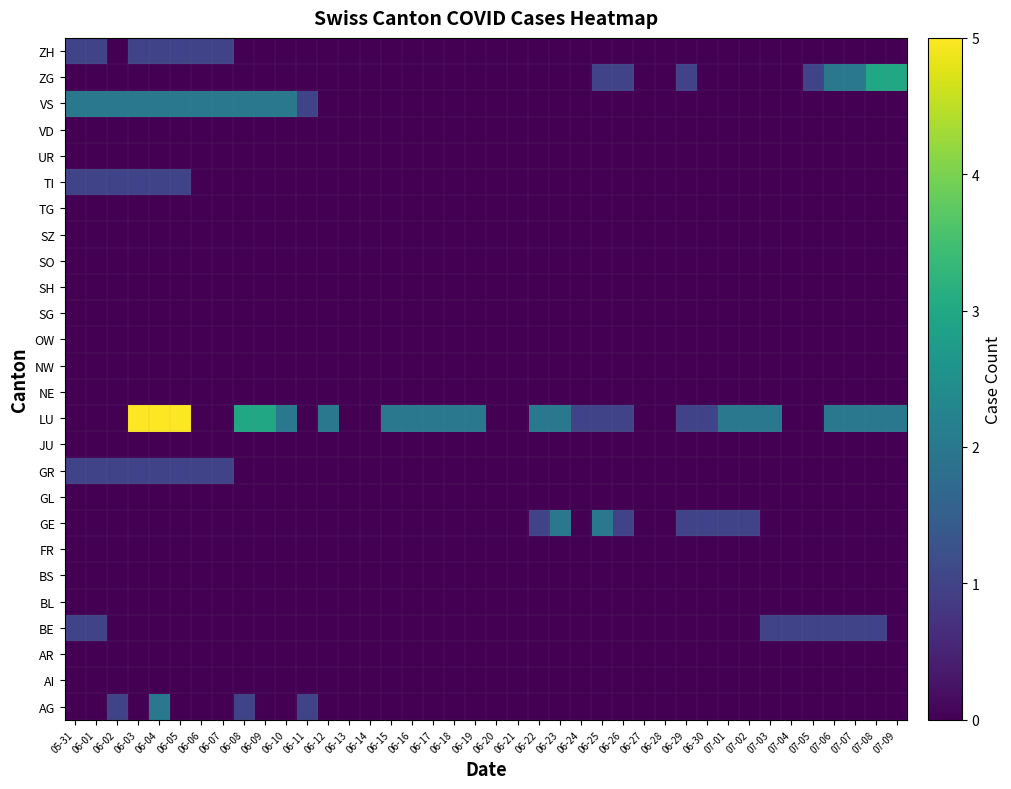

Reading left to right, what are all the values shown in this chart?

AG: 05-31=0	06-01=0	06-02=1	06-03=0	06-04=2	06-05=0	06-06=0	06-07=0	06-08=1	06-09=0	06-10=0	06-11=1	06-12=0	06-13=0	06-14=0	06-15=0	06-16=0	06-17=0	06-18=0	06-19=0	06-20=0	06-21=0	06-22=0	06-23=0	06-24=0	06-25=0	06-26=0	06-27=0	06-28=0	06-29=0	06-30=0	07-01=0	07-02=0	07-03=0	07-04=0	07-05=0	07-06=0	07-07=0	07-08=0	07-09=0
AI: 05-31=0	06-01=0	06-02=0	06-03=0	06-04=0	06-05=0	06-06=0	06-07=0	06-08=0	06-09=0	06-10=0	06-11=0	06-12=0	06-13=0	06-14=0	06-15=0	06-16=0	06-17=0	06-18=0	06-19=0	06-20=0	06-21=0	06-22=0	06-23=0	06-24=0	06-25=0	06-26=0	06-27=0	06-28=0	06-29=0	06-30=0	07-01=0	07-02=0	07-03=0	07-04=0	07-05=0	07-06=0	07-07=0	07-08=0	07-09=0
AR: 05-31=0	06-01=0	06-02=0	06-03=0	06-04=0	06-05=0	06-06=0	06-07=0	06-08=0	06-09=0	06-10=0	06-11=0	06-12=0	06-13=0	06-14=0	06-15=0	06-16=0	06-17=0	06-18=0	06-19=0	06-20=0	06-21=0	06-22=0	06-23=0	06-24=0	06-25=0	06-26=0	06-27=0	06-28=0	06-29=0	06-30=0	07-01=0	07-02=0	07-03=0	07-04=0	07-05=0	07-06=0	07-07=0	07-08=0	07-09=0
BE: 05-31=1	06-01=1	06-02=0	06-03=0	06-04=0	06-05=0	06-06=0	06-07=0	06-08=0	06-09=0	06-10=0	06-11=0	06-12=0	06-13=0	06-14=0	06-15=0	06-16=0	06-17=0	06-18=0	06-19=0	06-20=0	06-21=0	06-22=0	06-23=0	06-24=0	06-25=0	06-26=0	06-27=0	06-28=0	06-29=0	06-30=0	07-01=0	07-02=0	07-03=1	07-04=1	07-05=1	07-06=1	07-07=1	07-08=1	07-09=0
BL: 05-31=0	06-01=0	06-02=0	06-03=0	06-04=0	06-05=0	06-06=0	06-07=0	06-08=0	06-09=0	06-10=0	06-11=0	06-12=0	06-13=0	06-14=0	06-15=0	06-16=0	06-17=0	06-18=0	06-19=0	06-20=0	06-21=0	06-22=0	06-23=0	06-24=0	06-25=0	06-26=0	06-27=0	06-28=0	06-29=0	06-30=0	07-01=0	07-02=0	07-03=0	07-04=0	07-05=0	07-06=0	07-07=0	07-08=0	07-09=0
BS: 05-31=0	06-01=0	06-02=0	06-03=0	06-04=0	06-05=0	06-06=0	06-07=0	06-08=0	06-09=0	06-10=0	06-11=0	06-12=0	06-13=0	06-14=0	06-15=0	06-16=0	06-17=0	06-18=0	06-19=0	06-20=0	06-21=0	06-22=0	06-23=0	06-24=0	06-25=0	06-26=0	06-27=0	06-28=0	06-29=0	06-30=0	07-01=0	07-02=0	07-03=0	07-04=0	07-05=0	07-06=0	07-07=0	07-08=0	07-09=0
FR: 05-31=0	06-01=0	06-02=0	06-03=0	06-04=0	06-05=0	06-06=0	06-07=0	06-08=0	06-09=0	06-10=0	06-11=0	06-12=0	06-13=0	06-14=0	06-15=0	06-16=0	06-17=0	06-18=0	06-19=0	06-20=0	06-21=0	06-22=0	06-23=0	06-24=0	06-25=0	06-26=0	06-27=0	06-28=0	06-29=0	06-30=0	07-01=0	07-02=0	07-03=0	07-04=0	07-05=0	07-06=0	07-07=0	07-08=0	07-09=0
GE: 05-31=0	06-01=0	06-02=0	06-03=0	06-04=0	06-05=0	06-06=0	06-07=0	06-08=0	06-09=0	06-10=0	06-11=0	06-12=0	06-13=0	06-14=0	06-15=0	06-16=0	06-17=0	06-18=0	06-19=0	06-20=0	06-21=0	06-22=1	06-23=2	06-24=0	06-25=2	06-26=1	06-27=0	06-28=0	06-29=1	06-30=1	07-01=1	07-02=1	07-03=0	07-04=0	07-05=0	07-06=0	07-07=0	07-08=0	07-09=0
GL: 05-31=0	06-01=0	06-02=0	06-03=0	06-04=0	06-05=0	06-06=0	06-07=0	06-08=0	06-09=0	06-10=0	06-11=0	06-12=0	06-13=0	06-14=0	06-15=0	06-16=0	06-17=0	06-18=0	06-19=0	06-20=0	06-21=0	06-22=0	06-23=0	06-24=0	06-25=0	06-26=0	06-27=0	06-28=0	06-29=0	06-30=0	07-01=0	07-02=0	07-03=0	07-04=0	07-05=0	07-06=0	07-07=0	07-08=0	07-09=0
GR: 05-31=1	06-01=1	06-02=1	06-03=1	06-04=1	06-05=1	06-06=1	06-07=1	06-08=0	06-09=0	06-10=0	06-11=0	06-12=0	06-13=0	06-14=0	06-15=0	06-16=0	06-17=0	06-18=0	06-19=0	06-20=0	06-21=0	06-22=0	06-23=0	06-24=0	06-25=0	06-26=0	06-27=0	06-28=0	06-29=0	06-30=0	07-01=0	07-02=0	07-03=0	07-04=0	07-05=0	07-06=0	07-07=0	07-08=0	07-09=0
JU: 05-31=0	06-01=0	06-02=0	06-03=0	06-04=0	06-05=0	06-06=0	06-07=0	06-08=0	06-09=0	06-10=0	06-11=0	06-12=0	06-13=0	06-14=0	06-15=0	06-16=0	06-17=0	06-18=0	06-19=0	06-20=0	06-21=0	06-22=0	06-23=0	06-24=0	06-25=0	06-26=0	06-27=0	06-28=0	06-29=0	06-30=0	07-01=0	07-02=0	07-03=0	07-04=0	07-05=0	07-06=0	07-07=0	07-08=0	07-09=0
LU: 05-31=0	06-01=0	06-02=0	06-03=5	06-04=5	06-05=5	06-06=0	06-07=0	06-08=3	06-09=3	06-10=2	06-11=0	06-12=2	06-13=0	06-14=0	06-15=2	06-16=2	06-17=2	06-18=2	06-19=2	06-20=0	06-21=0	06-22=2	06-23=2	06-24=1	06-25=1	06-26=1	06-27=0	06-28=0	06-29=1	06-30=1	07-01=2	07-02=2	07-03=2	07-04=0	07-05=0	07-06=2	07-07=2	07-08=2	07-09=2
NE: 05-31=0	06-01=0	06-02=0	06-03=0	06-04=0	06-05=0	06-06=0	06-07=0	06-08=0	06-09=0	06-10=0	06-11=0	06-12=0	06-13=0	06-14=0	06-15=0	06-16=0	06-17=0	06-18=0	06-19=0	06-20=0	06-21=0	06-22=0	06-23=0	06-24=0	06-25=0	06-26=0	06-27=0	06-28=0	06-29=0	06-30=0	07-01=0	07-02=0	07-03=0	07-04=0	07-05=0	07-06=0	07-07=0	07-08=0	07-09=0
NW: 05-31=0	06-01=0	06-02=0	06-03=0	06-04=0	06-05=0	06-06=0	06-07=0	06-08=0	06-09=0	06-10=0	06-11=0	06-12=0	06-13=0	06-14=0	06-15=0	06-16=0	06-17=0	06-18=0	06-19=0	06-20=0	06-21=0	06-22=0	06-23=0	06-24=0	06-25=0	06-26=0	06-27=0	06-28=0	06-29=0	06-30=0	07-01=0	07-02=0	07-03=0	07-04=0	07-05=0	07-06=0	07-07=0	07-08=0	07-09=0
OW: 05-31=0	06-01=0	06-02=0	06-03=0	06-04=0	06-05=0	06-06=0	06-07=0	06-08=0	06-09=0	06-10=0	06-11=0	06-12=0	06-13=0	06-14=0	06-15=0	06-16=0	06-17=0	06-18=0	06-19=0	06-20=0	06-21=0	06-22=0	06-23=0	06-24=0	06-25=0	06-26=0	06-27=0	06-28=0	06-29=0	06-30=0	07-01=0	07-02=0	07-03=0	07-04=0	07-05=0	07-06=0	07-07=0	07-08=0	07-09=0
SG: 05-31=0	06-01=0	06-02=0	06-03=0	06-04=0	06-05=0	06-06=0	06-07=0	06-08=0	06-09=0	06-10=0	06-11=0	06-12=0	06-13=0	06-14=0	06-15=0	06-16=0	06-17=0	06-18=0	06-19=0	06-20=0	06-21=0	06-22=0	06-23=0	06-24=0	06-25=0	06-26=0	06-27=0	06-28=0	06-29=0	06-30=0	07-01=0	07-02=0	07-03=0	07-04=0	07-05=0	07-06=0	07-07=0	07-08=0	07-09=0
SH: 05-31=0	06-01=0	06-02=0	06-03=0	06-04=0	06-05=0	06-06=0	06-07=0	06-08=0	06-09=0	06-10=0	06-11=0	06-12=0	06-13=0	06-14=0	06-15=0	06-16=0	06-17=0	06-18=0	06-19=0	06-20=0	06-21=0	06-22=0	06-23=0	06-24=0	06-25=0	06-26=0	06-27=0	06-28=0	06-29=0	06-30=0	07-01=0	07-02=0	07-03=0	07-04=0	07-05=0	07-06=0	07-07=0	07-08=0	07-09=0
SO: 05-31=0	06-01=0	06-02=0	06-03=0	06-04=0	06-05=0	06-06=0	06-07=0	06-08=0	06-09=0	06-10=0	06-11=0	06-12=0	06-13=0	06-14=0	06-15=0	06-16=0	06-17=0	06-18=0	06-19=0	06-20=0	06-21=0	06-22=0	06-23=0	06-24=0	06-25=0	06-26=0	06-27=0	06-28=0	06-29=0	06-30=0	07-01=0	07-02=0	07-03=0	07-04=0	07-05=0	07-06=0	07-07=0	07-08=0	07-09=0
SZ: 05-31=0	06-01=0	06-02=0	06-03=0	06-04=0	06-05=0	06-06=0	06-07=0	06-08=0	06-09=0	06-10=0	06-11=0	06-12=0	06-13=0	06-14=0	06-15=0	06-16=0	06-17=0	06-18=0	06-19=0	06-20=0	06-21=0	06-22=0	06-23=0	06-24=0	06-25=0	06-26=0	06-27=0	06-28=0	06-29=0	06-30=0	07-01=0	07-02=0	07-03=0	07-04=0	07-05=0	07-06=0	07-07=0	07-08=0	07-09=0
TG: 05-31=0	06-01=0	06-02=0	06-03=0	06-04=0	06-05=0	06-06=0	06-07=0	06-08=0	06-09=0	06-10=0	06-11=0	06-12=0	06-13=0	06-14=0	06-15=0	06-16=0	06-17=0	06-18=0	06-19=0	06-20=0	06-21=0	06-22=0	06-23=0	06-24=0	06-25=0	06-26=0	06-27=0	06-28=0	06-29=0	06-30=0	07-01=0	07-02=0	07-03=0	07-04=0	07-05=0	07-06=0	07-07=0	07-08=0	07-09=0
TI: 05-31=1	06-01=1	06-02=1	06-03=1	06-04=1	06-05=1	06-06=0	06-07=0	06-08=0	06-09=0	06-10=0	06-11=0	06-12=0	06-13=0	06-14=0	06-15=0	06-16=0	06-17=0	06-18=0	06-19=0	06-20=0	06-21=0	06-22=0	06-23=0	06-24=0	06-25=0	06-26=0	06-27=0	06-28=0	06-29=0	06-30=0	07-01=0	07-02=0	07-03=0	07-04=0	07-05=0	07-06=0	07-07=0	07-08=0	07-09=0
UR: 05-31=0	06-01=0	06-02=0	06-03=0	06-04=0	06-05=0	06-06=0	06-07=0	06-08=0	06-09=0	06-10=0	06-11=0	06-12=0	06-13=0	06-14=0	06-15=0	06-16=0	06-17=0	06-18=0	06-19=0	06-20=0	06-21=0	06-22=0	06-23=0	06-24=0	06-25=0	06-26=0	06-27=0	06-28=0	06-29=0	06-30=0	07-01=0	07-02=0	07-03=0	07-04=0	07-05=0	07-06=0	07-07=0	07-08=0	07-09=0
VD: 05-31=0	06-01=0	06-02=0	06-03=0	06-04=0	06-05=0	06-06=0	06-07=0	06-08=0	06-09=0	06-10=0	06-11=0	06-12=0	06-13=0	06-14=0	06-15=0	06-16=0	06-17=0	06-18=0	06-19=0	06-20=0	06-21=0	06-22=0	06-23=0	06-24=0	06-25=0	06-26=0	06-27=0	06-28=0	06-29=0	06-30=0	07-01=0	07-02=0	07-03=0	07-04=0	07-05=0	07-06=0	07-07=0	07-08=0	07-09=0
VS: 05-31=2	06-01=2	06-02=2	06-03=2	06-04=2	06-05=2	06-06=2	06-07=2	06-08=2	06-09=2	06-10=2	06-11=1	06-12=0	06-13=0	06-14=0	06-15=0	06-16=0	06-17=0	06-18=0	06-19=0	06-20=0	06-21=0	06-22=0	06-23=0	06-24=0	06-25=0	06-26=0	06-27=0	06-28=0	06-29=0	06-30=0	07-01=0	07-02=0	07-03=0	07-04=0	07-05=0	07-06=0	07-07=0	07-08=0	07-09=0
ZG: 05-31=0	06-01=0	06-02=0	06-03=0	06-04=0	06-05=0	06-06=0	06-07=0	06-08=0	06-09=0	06-10=0	06-11=0	06-12=0	06-13=0	06-14=0	06-15=0	06-16=0	06-17=0	06-18=0	06-19=0	06-20=0	06-21=0	06-22=0	06-23=0	06-24=0	06-25=1	06-26=1	06-27=0	06-28=0	06-29=1	06-30=0	07-01=0	07-02=0	07-03=0	07-04=0	07-05=1	07-06=2	07-07=2	07-08=3	07-09=3
ZH: 05-31=1	06-01=1	06-02=0	06-03=1	06-04=1	06-05=1	06-06=1	06-07=1	06-08=0	06-09=0	06-10=0	06-11=0	06-12=0	06-13=0	06-14=0	06-15=0	06-16=0	06-17=0	06-18=0	06-19=0	06-20=0	06-21=0	06-22=0	06-23=0	06-24=0	06-25=0	06-26=0	06-27=0	06-28=0	06-29=0	06-30=0	07-01=0	07-02=0	07-03=0	07-04=0	07-05=0	07-06=0	07-07=0	07-08=0	07-09=0